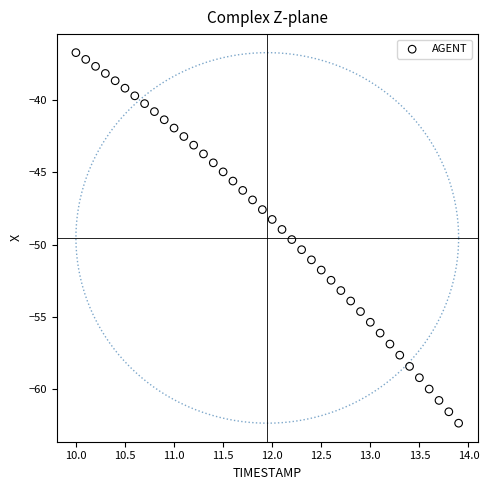

What is the range of Y values (max minus min)?

25.7